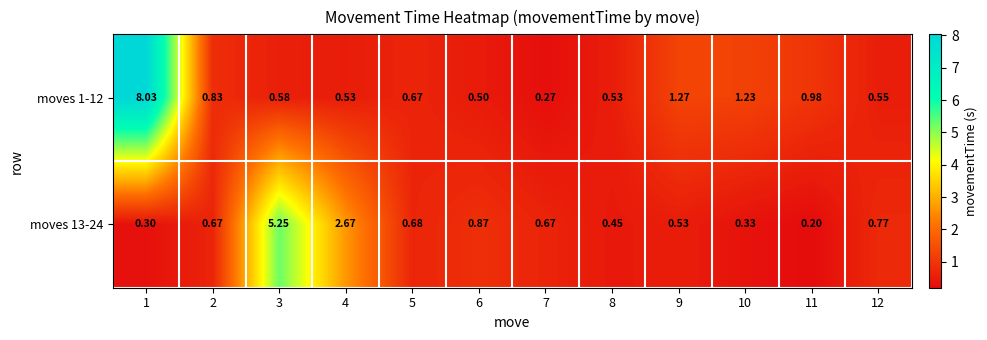

Is the value of moves 13-24 at 11 greater than the value of moves 1-12 at 12?

No